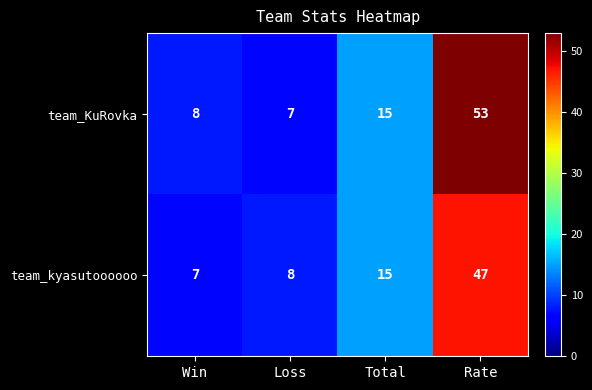

At which category is the sum across all series the highest?

Rate